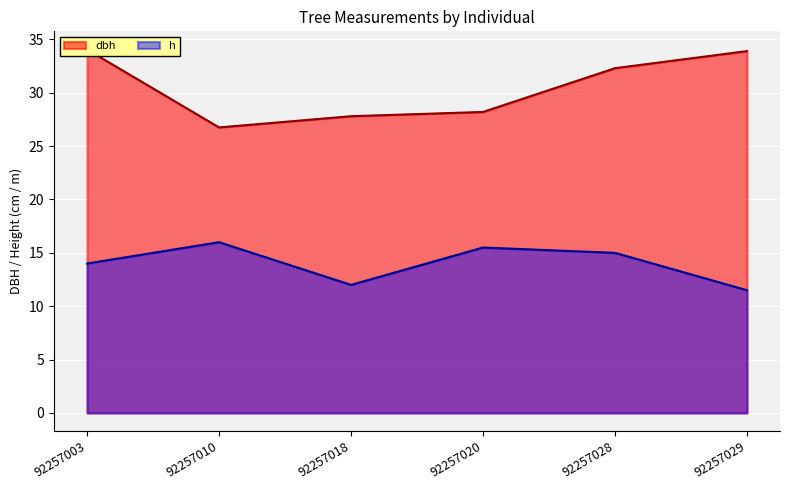

What is the value of the dbh point at the 2nd from the left?

26.8